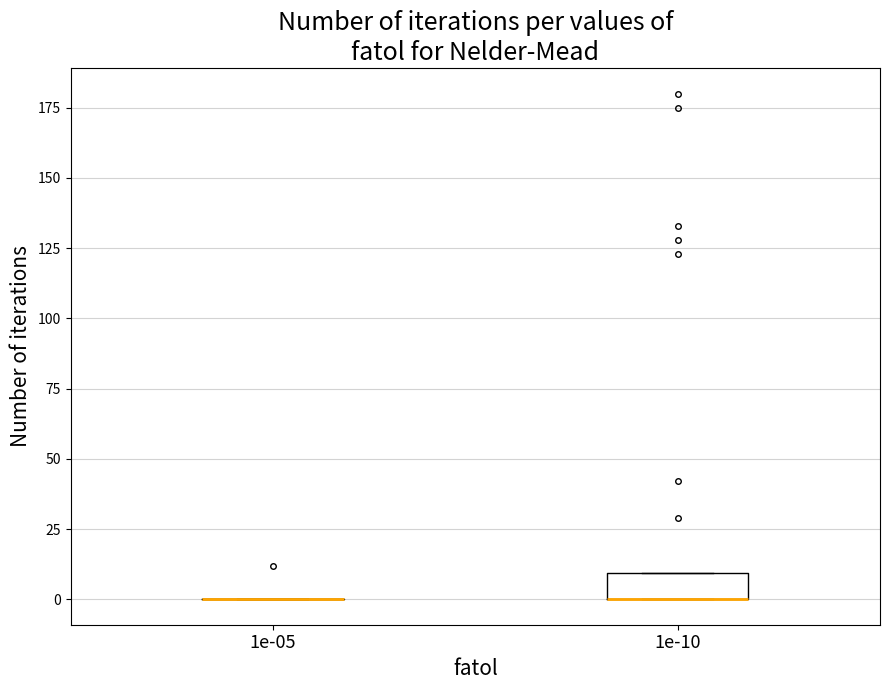

Where is the lower edge of the box at x = 1e-10 on the y-axis? The values are not printed on the chart, so give them approximately, as read against the axis.

0